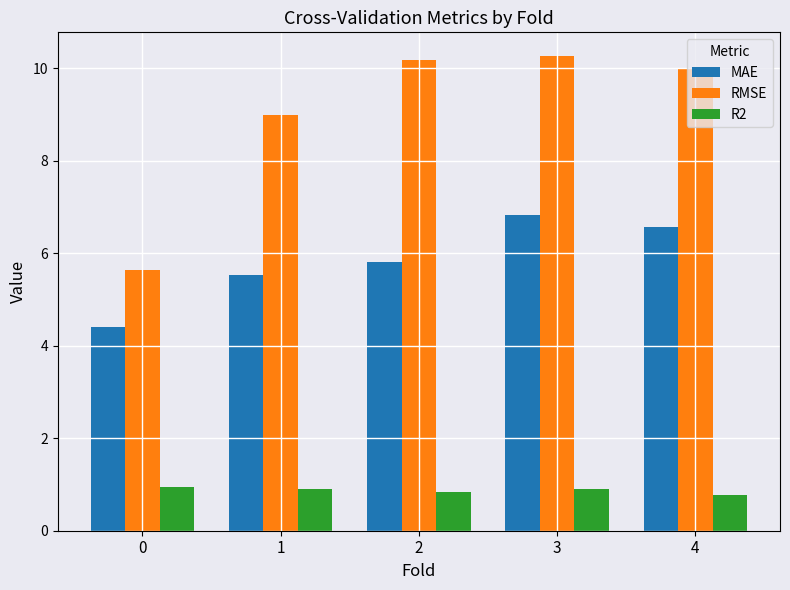

What is the smallest value displayed?

0.8